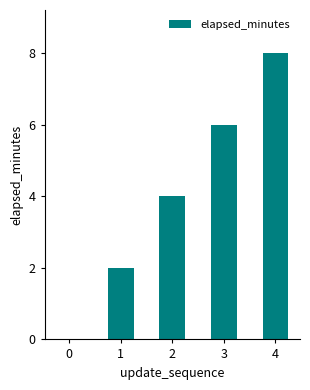

Approximately how many times larger is the value at 1 compared to 2?

0.5